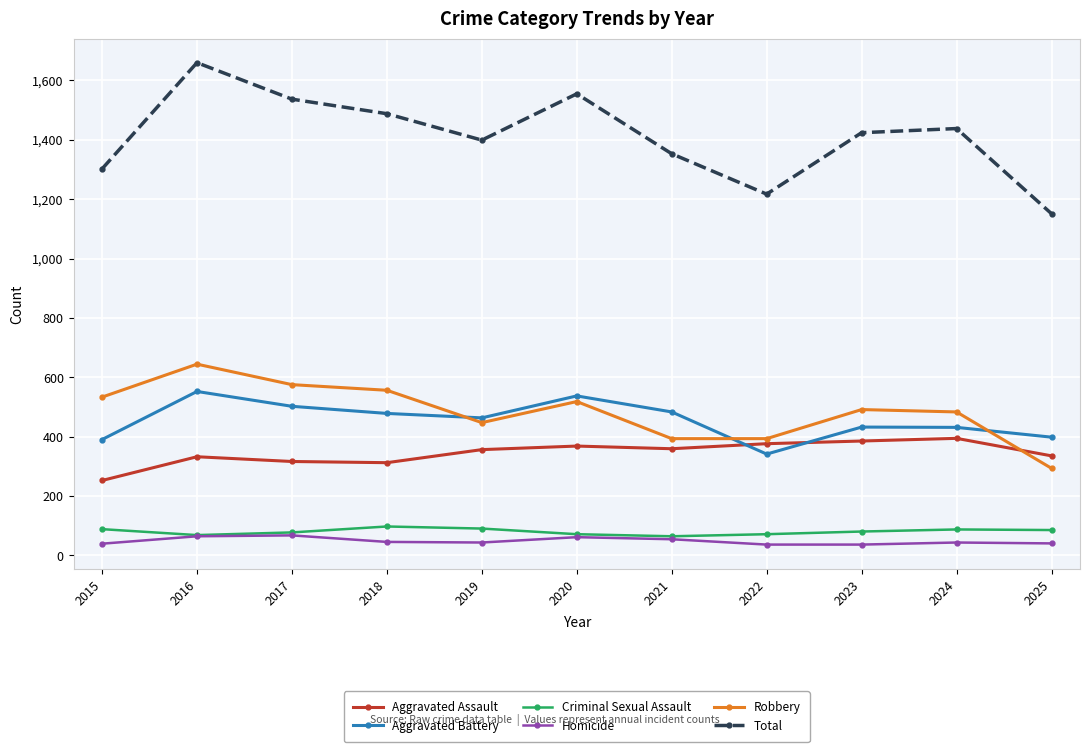

True or false: Homicide and Total cross at least once.

False